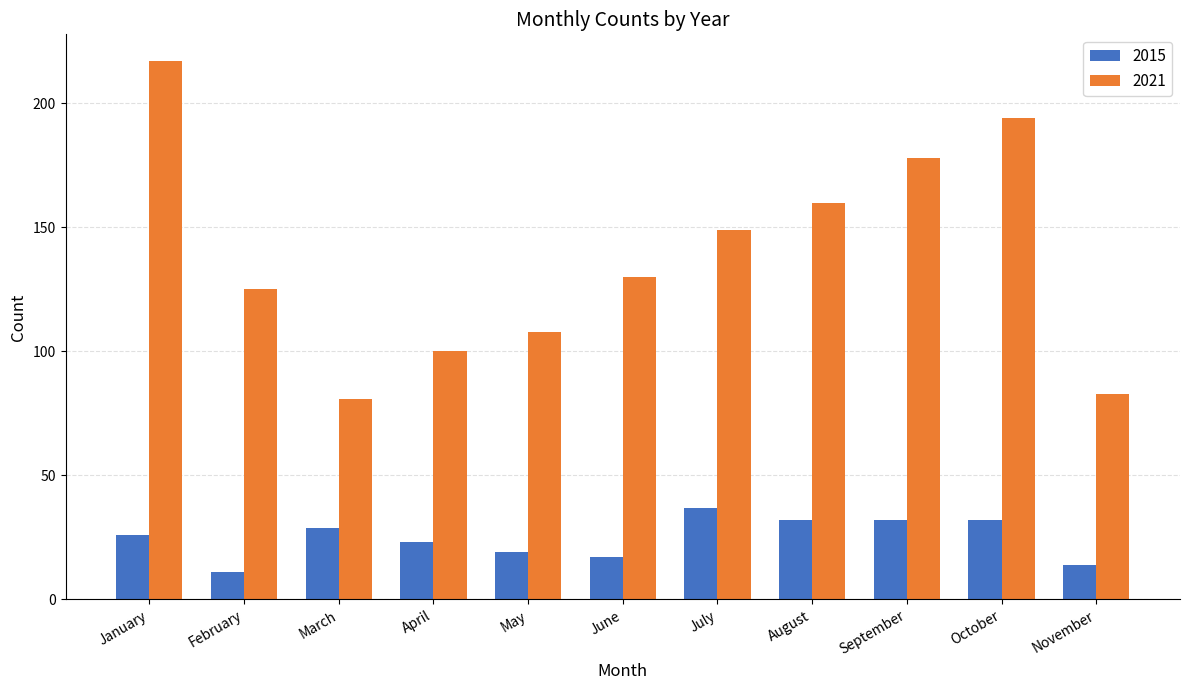

What is the value of the 2021 bar at the 8th from the left?

160